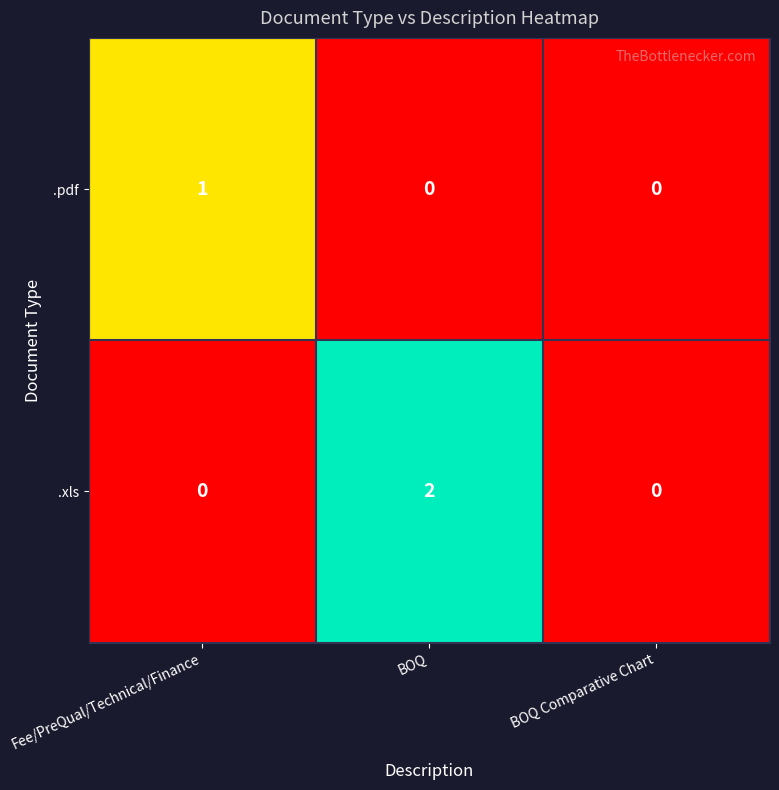

How many .pdf values are between 0 and 1?

3